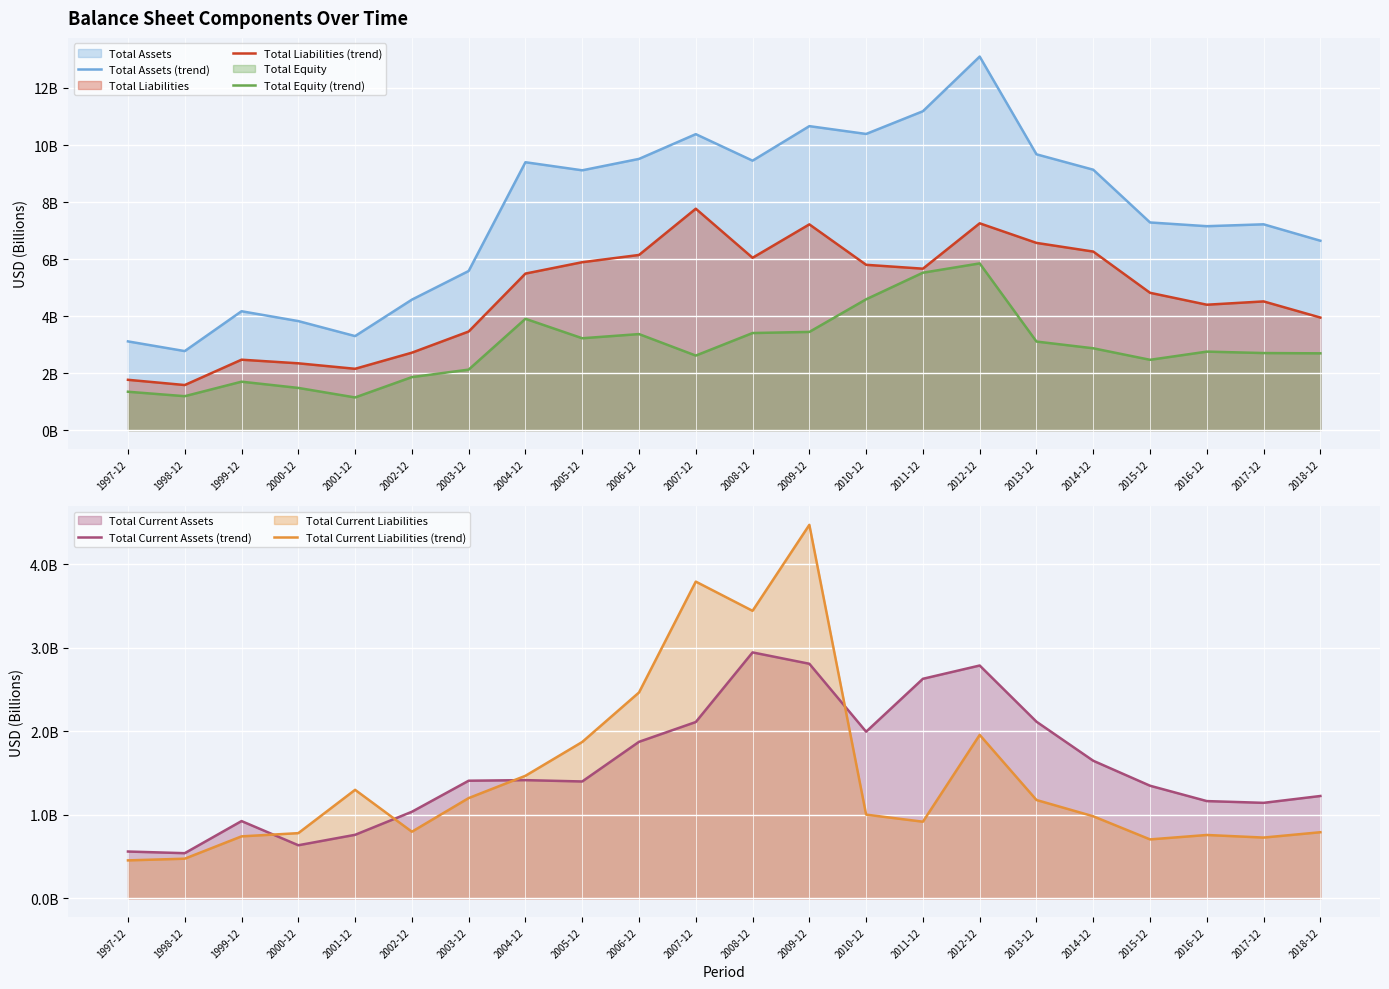

True or false: Total Current Assets (trend) and Total Equity (trend) cross at least once.

False